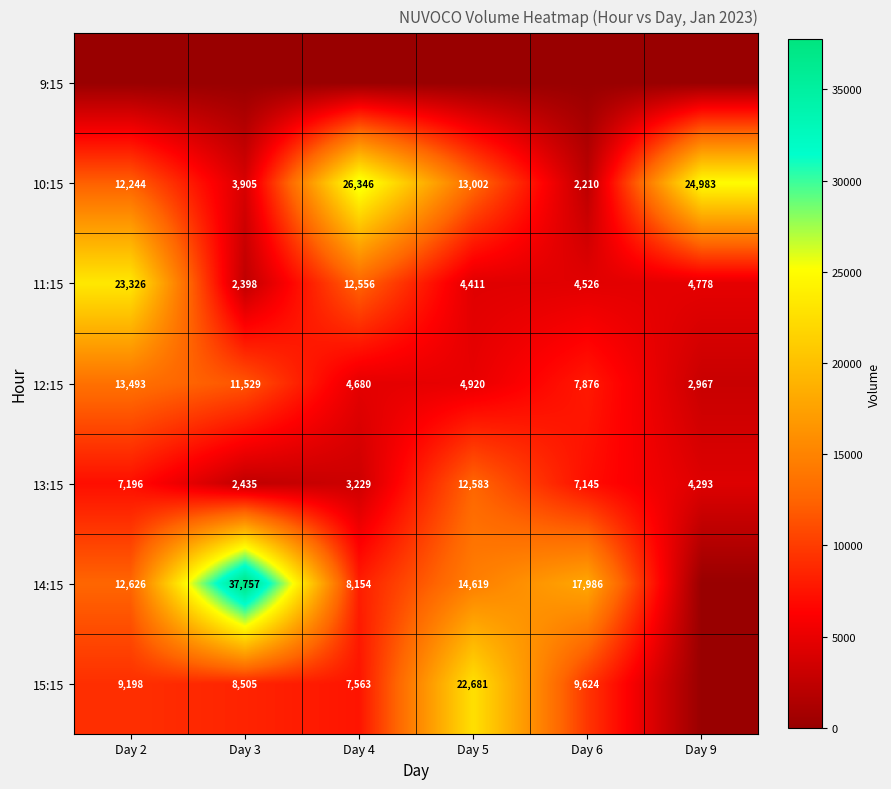

What is the total value across all series at Day 5?

72216